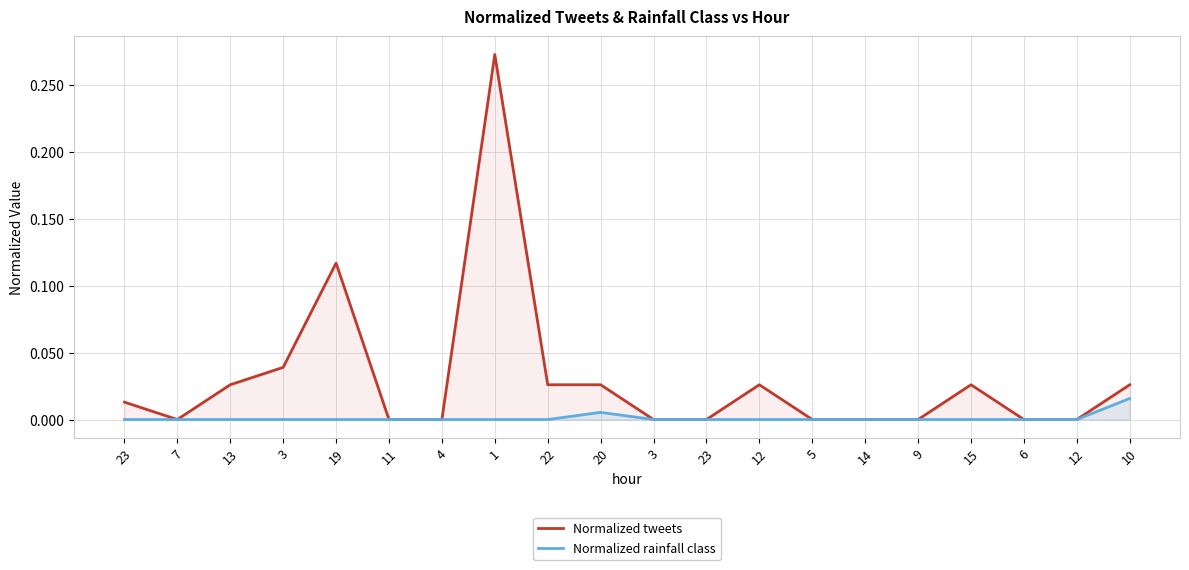

True or false: Normalized tweets and Normalized rainfall class cross at least once.

False